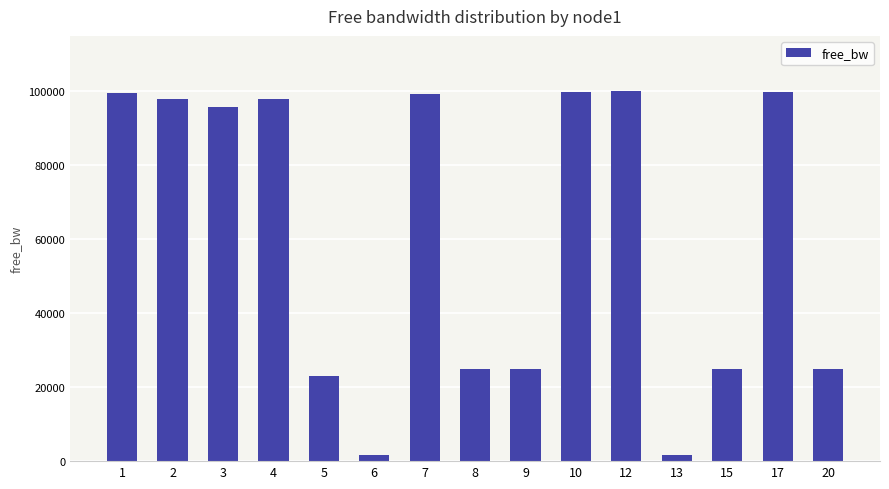

What is the maximum value shown in the chart?

99992.7